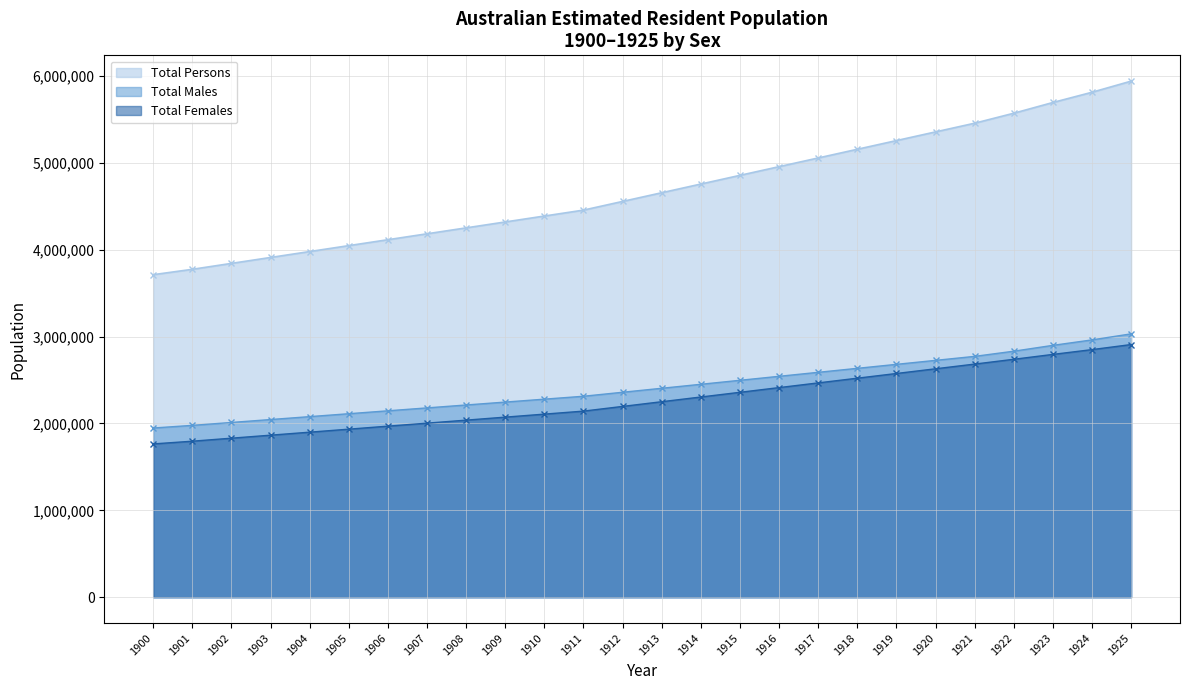

What is the difference between the highest and lowest values at 1903?

2044949.4